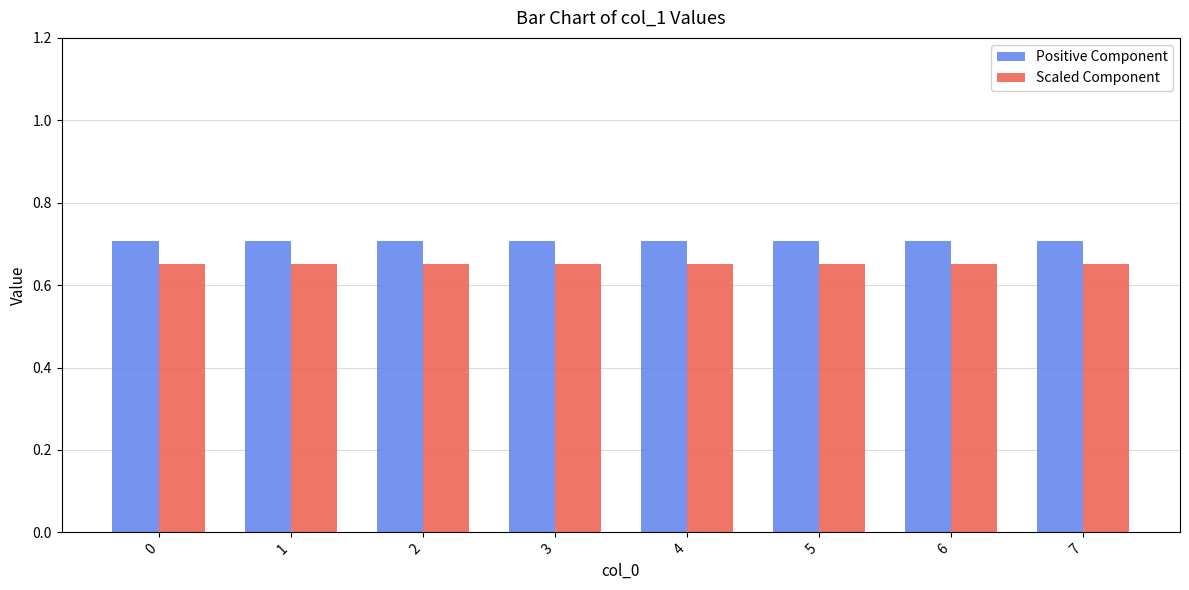

What is the spread (max minus min) of values at 3?

0.1